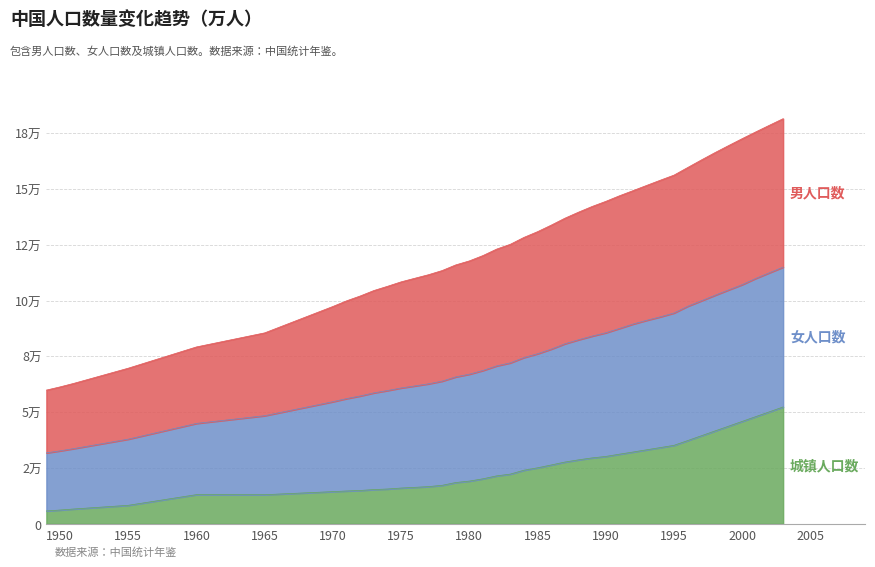

How many values in the 城镇人口数 series exceed 24017?

19